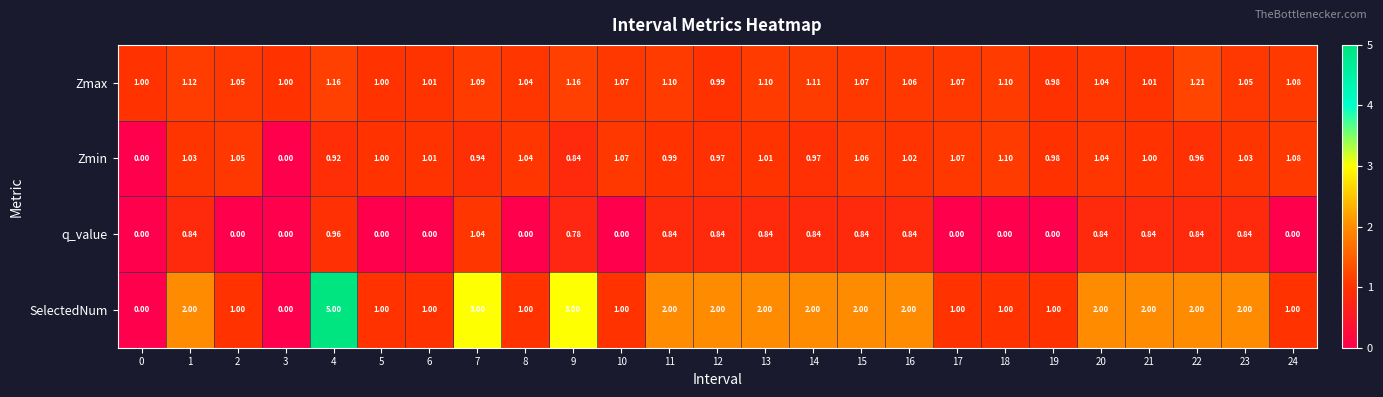

Which series has the largest range (max minus min)?

SelectedNum